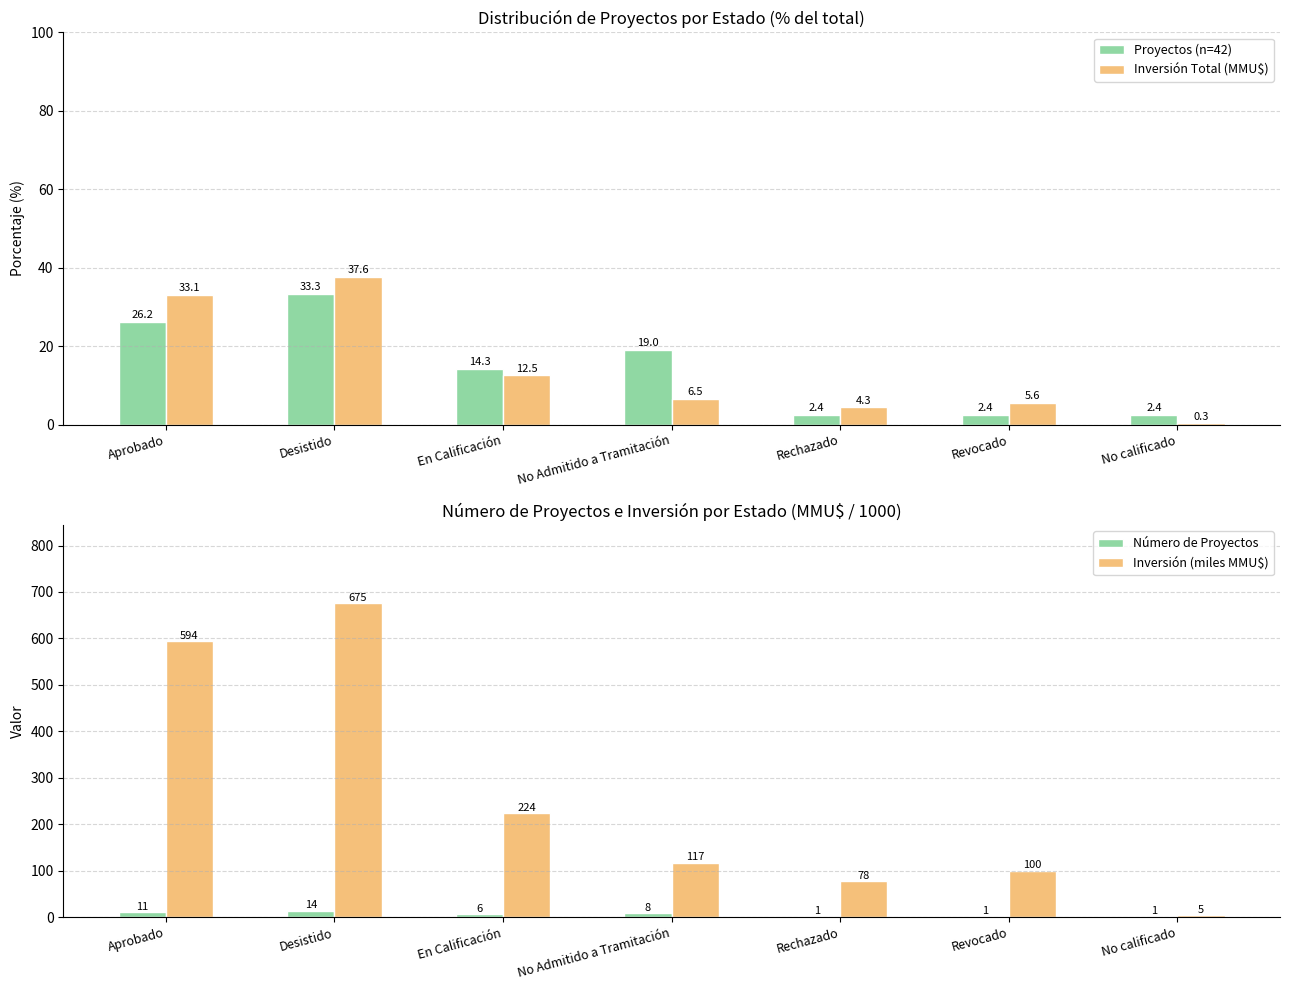

At which label does Proyectos (n=42) reach its minimum?

Rechazado